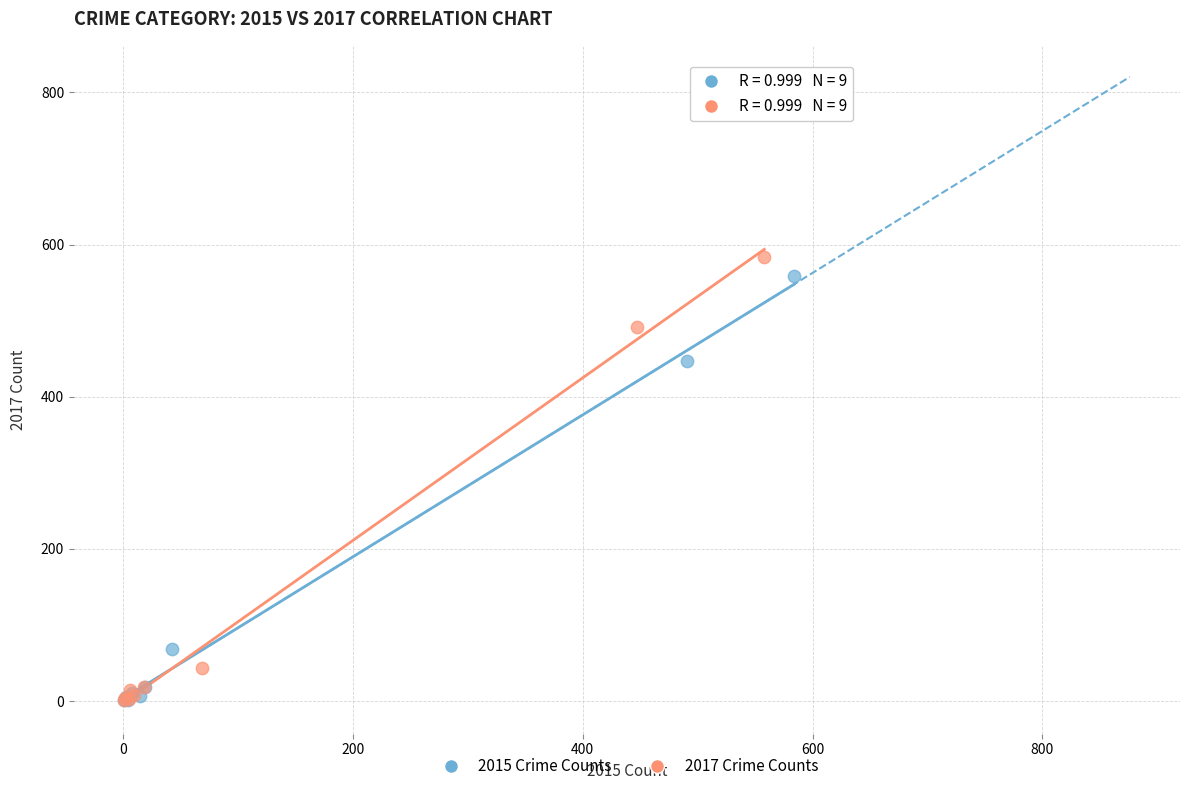

What are all the series names shown in the legend?

2015 Crime Counts, 2017 Crime Counts